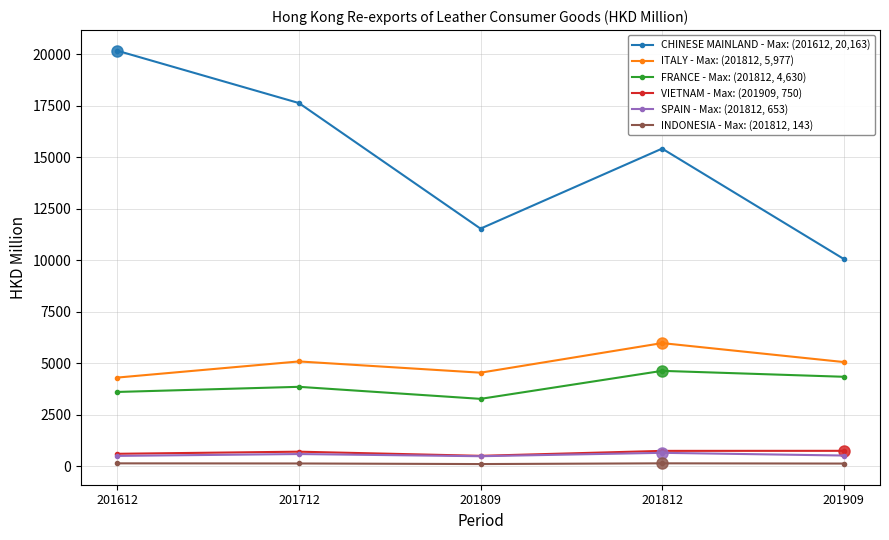

Which label corresponds to the largest value in the chart?

201612